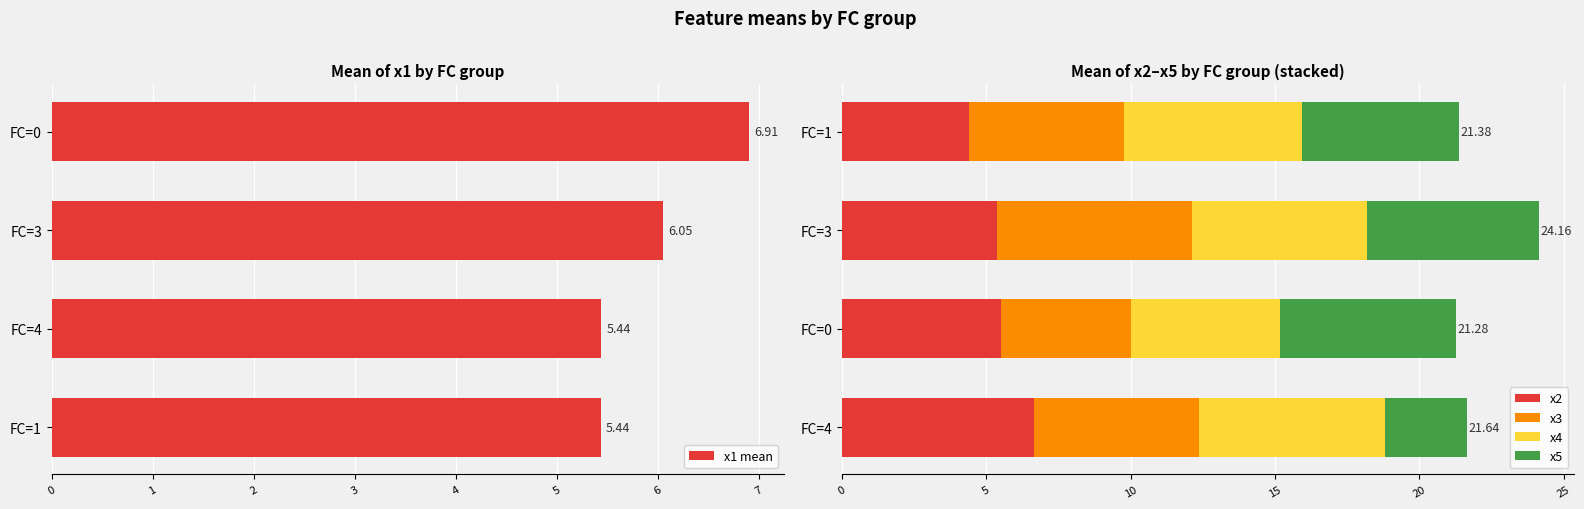

At how many categories does at least one series exceed 6?

4